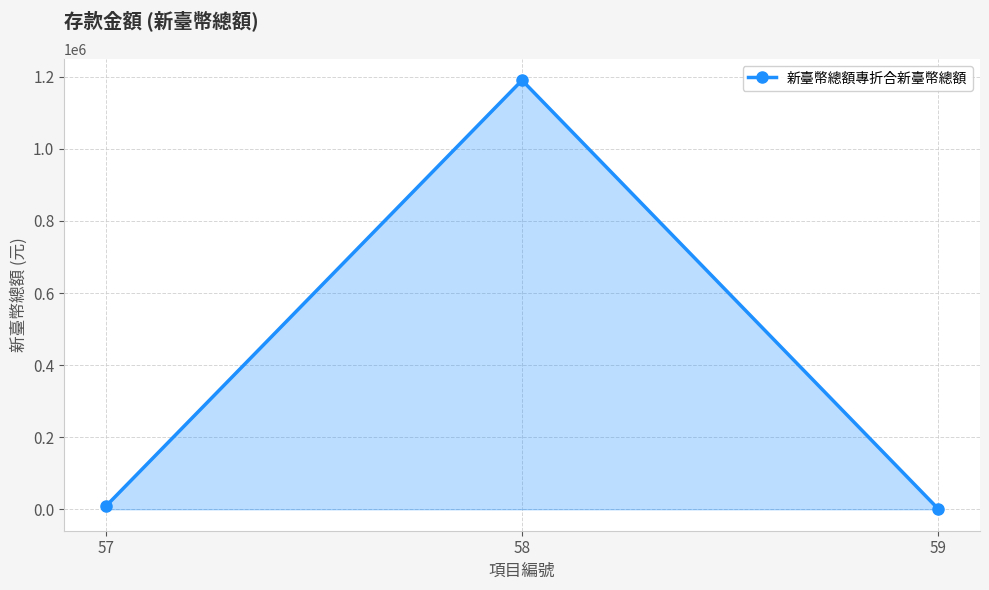

What is the ratio of the value at 57 to the value at 59?

12.3